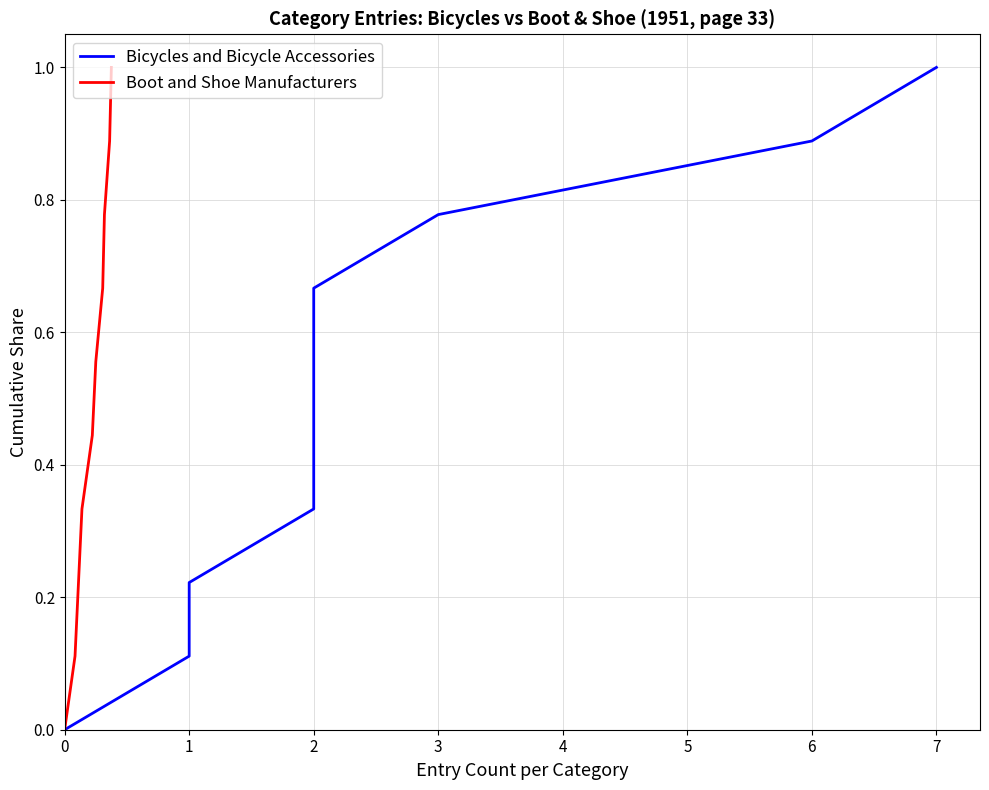

How many lines are shown in the chart?

2